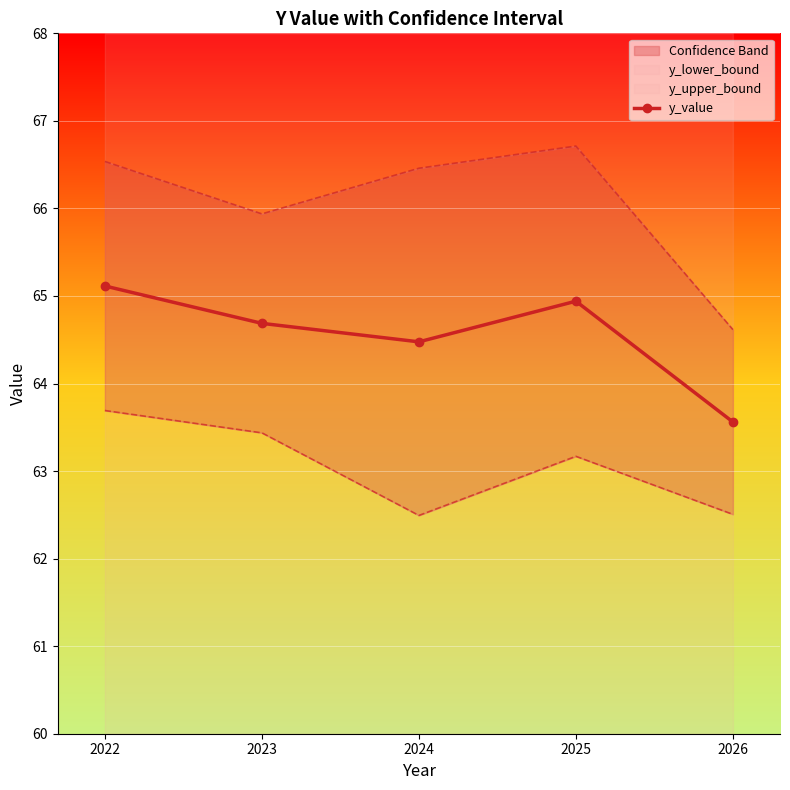

True or false: y_upper_bound_line and y_value intersect in this chart.

False